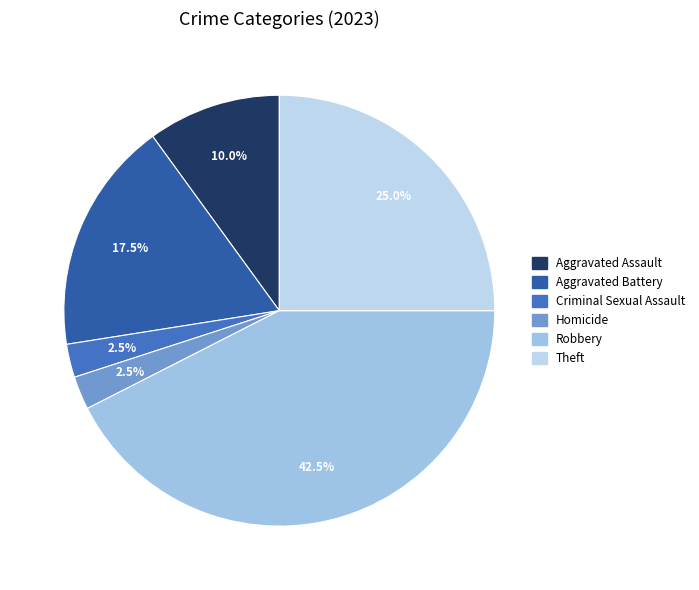

Which slice is the largest?

Robbery